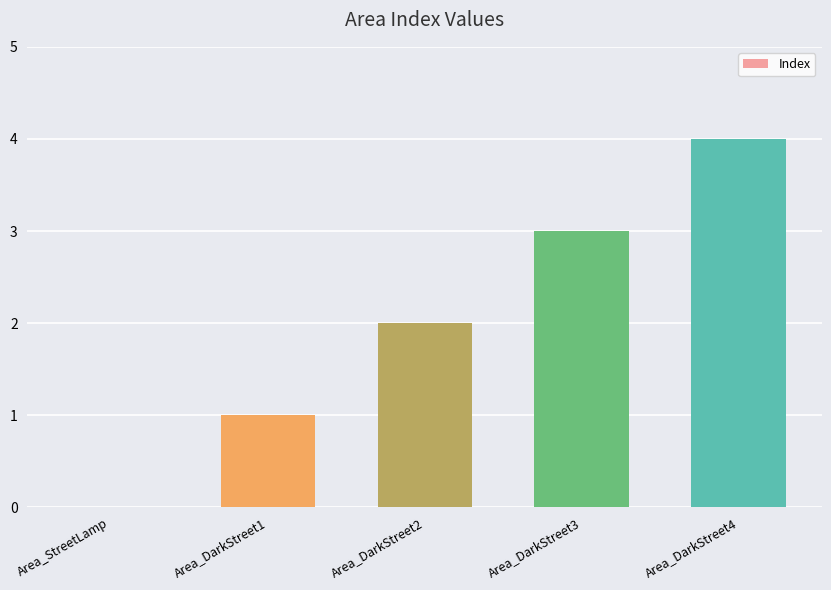

Approximately how many times larger is the value at Area_DarkStreet2 compared to Area_DarkStreet3?

0.7